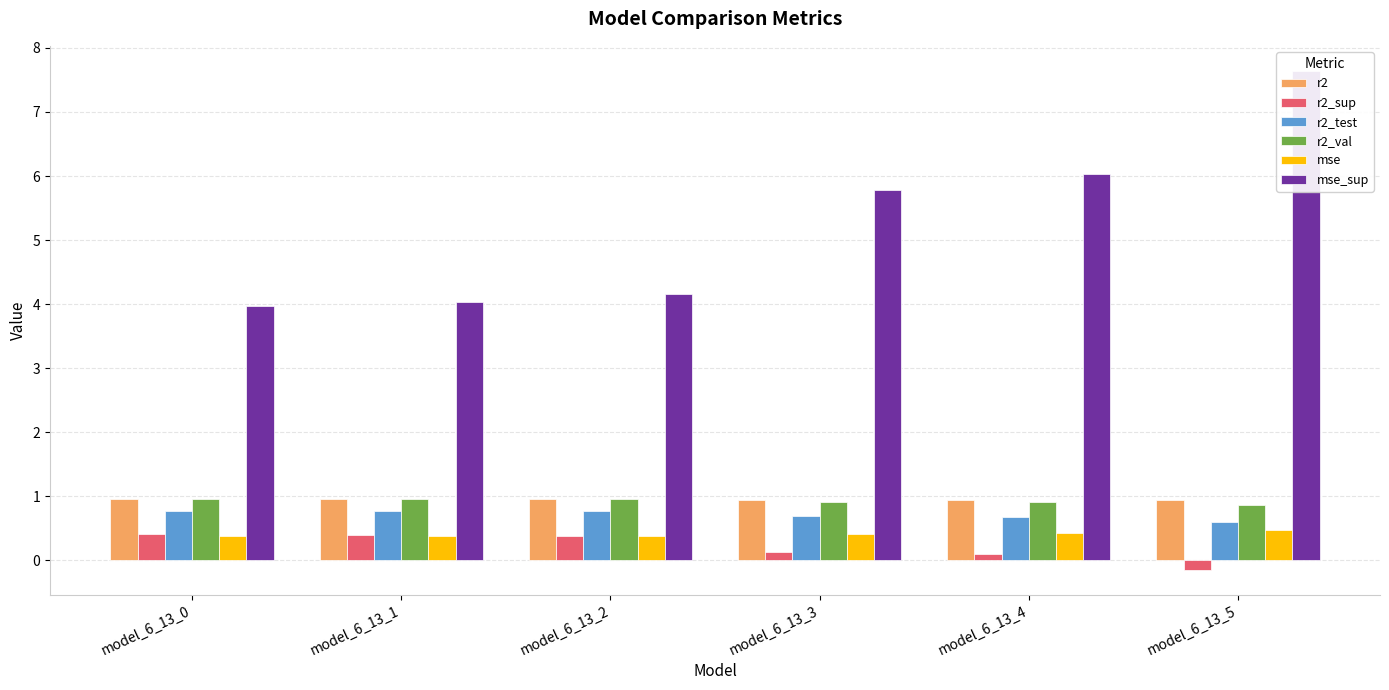

Which has a higher value, model_6_13_5 or model_6_13_0?

model_6_13_0